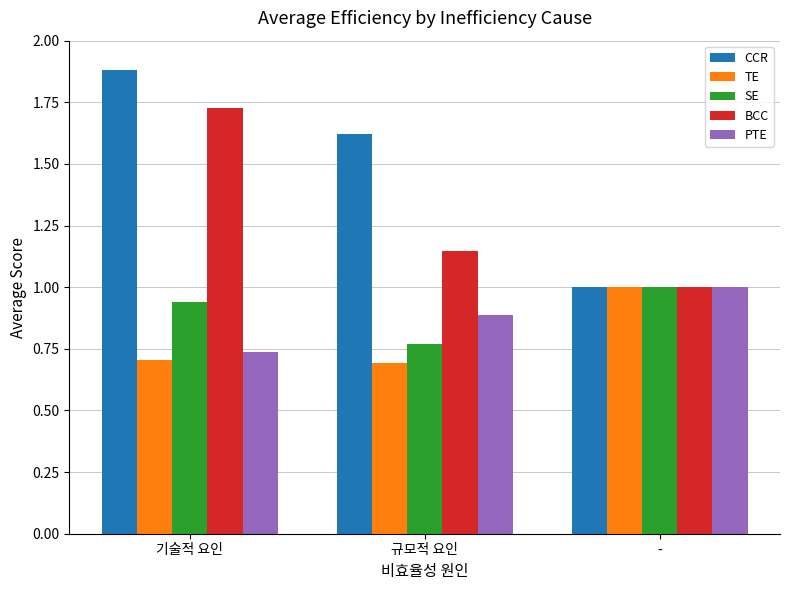

How many data points does each series have?

3